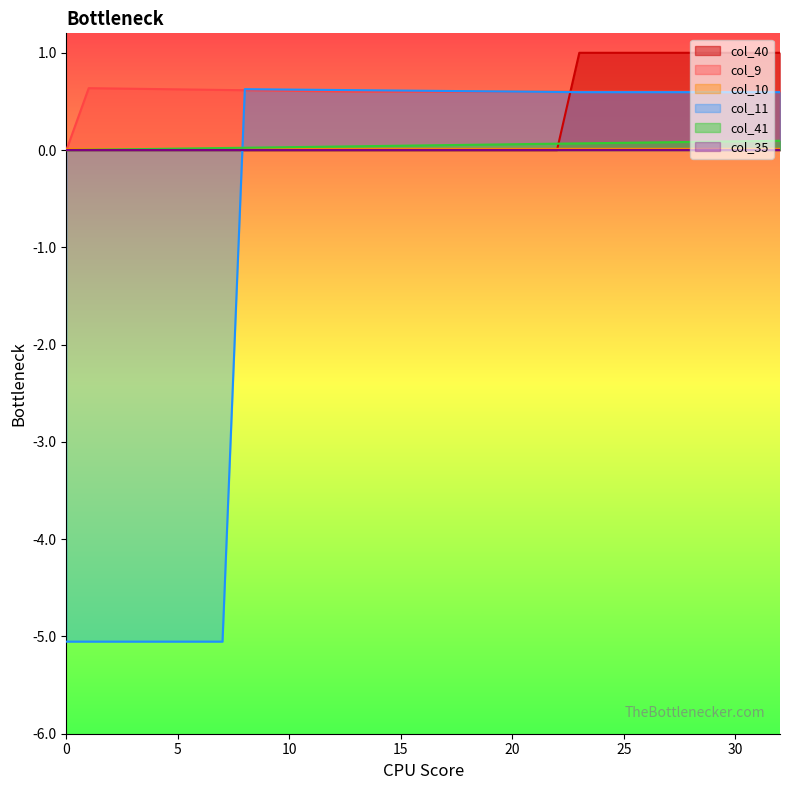

The value of col_41 at 8 is 0.0. True or false?

False